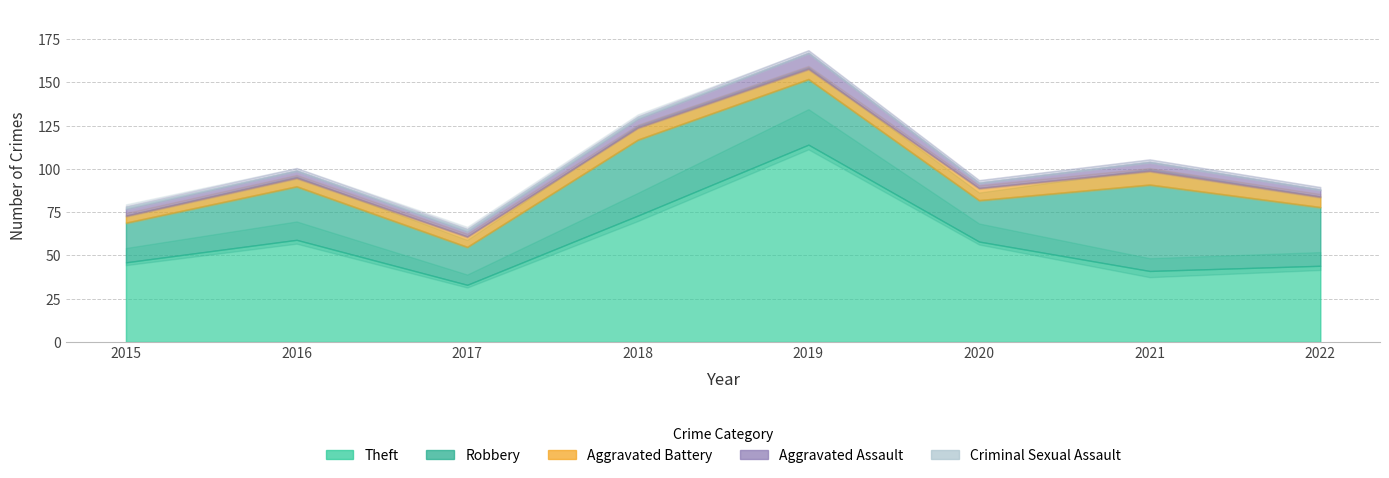

Where is the first local minimum for Robbery?

2017